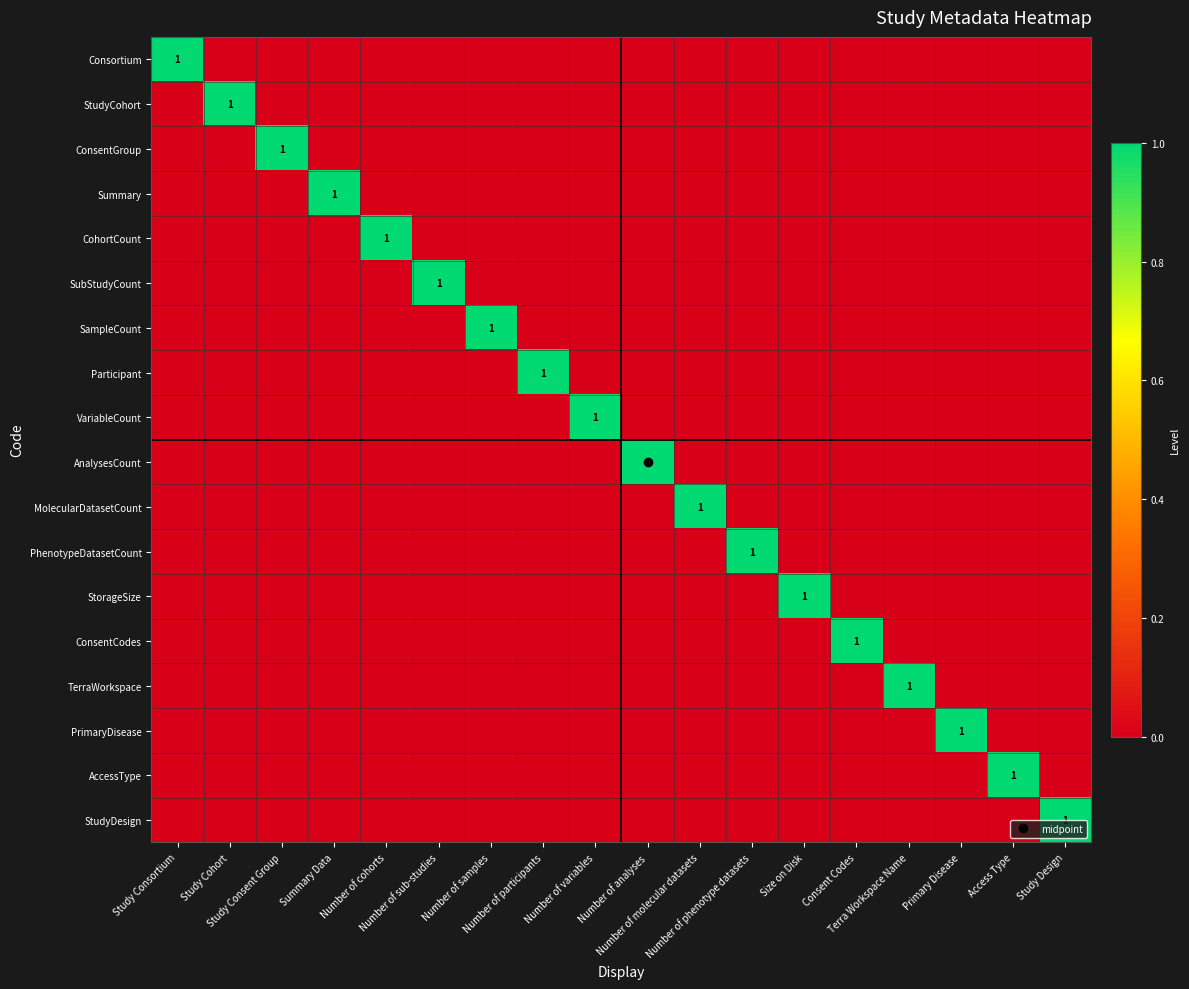

How many categories are shown in the chart?

18